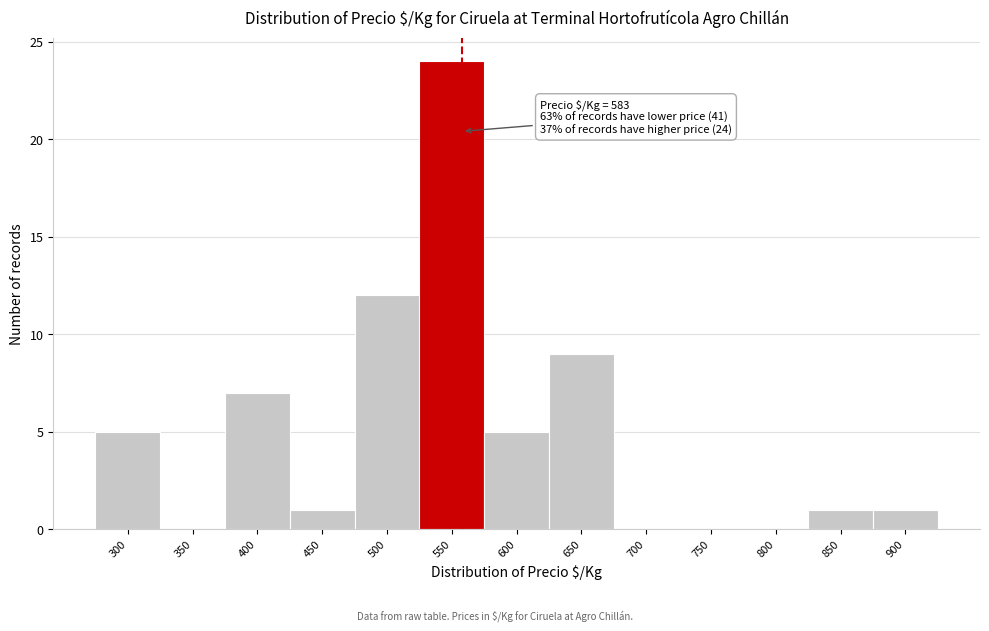

Reading right to left, list all the values displayed in this chart.

900=1	850=1	800=0	750=0	700=0	650=9	600=5	550=24	500=12	450=1	400=7	350=0	300=5